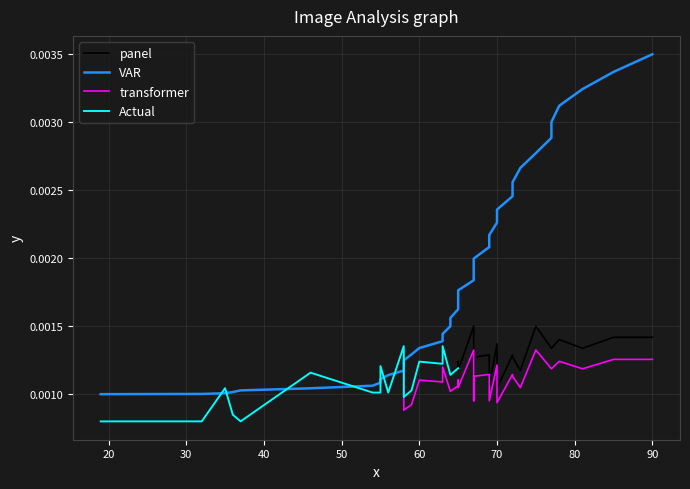

How many positive values does the Actual series have?

20